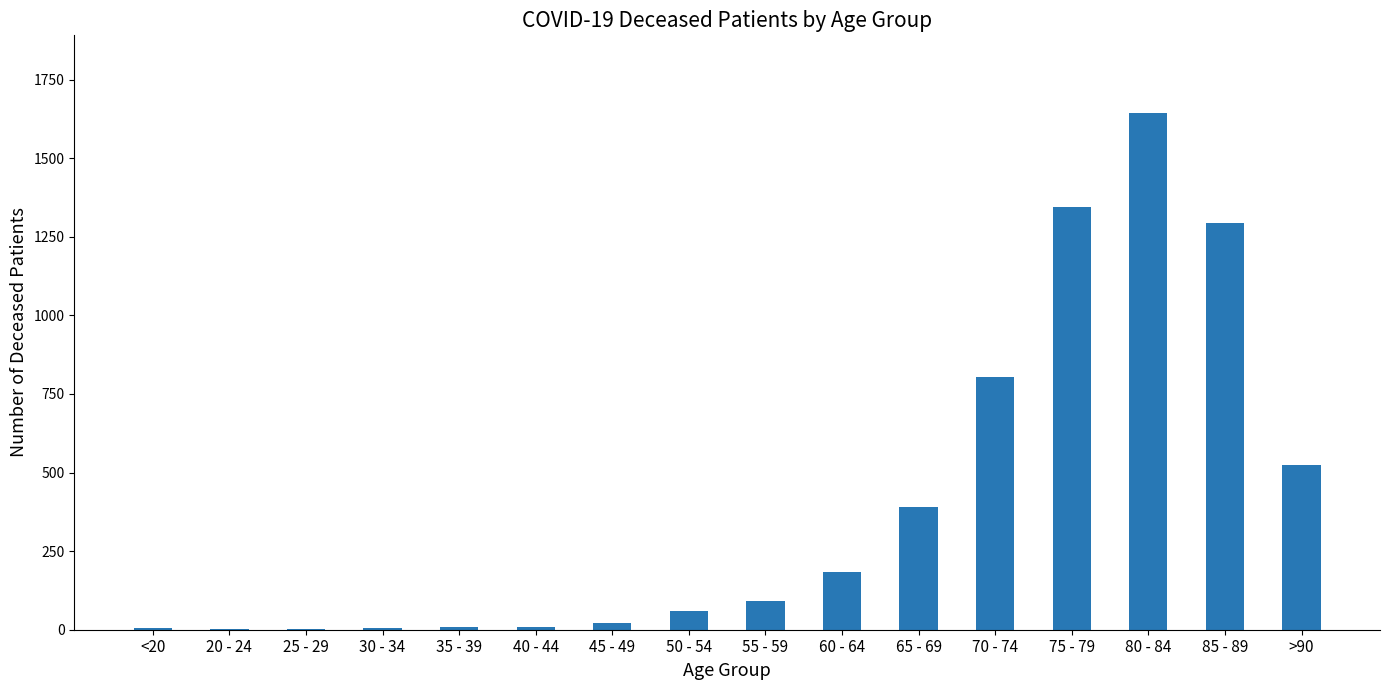

The chart shows a value of 8 at 40 - 44. True or false?

True